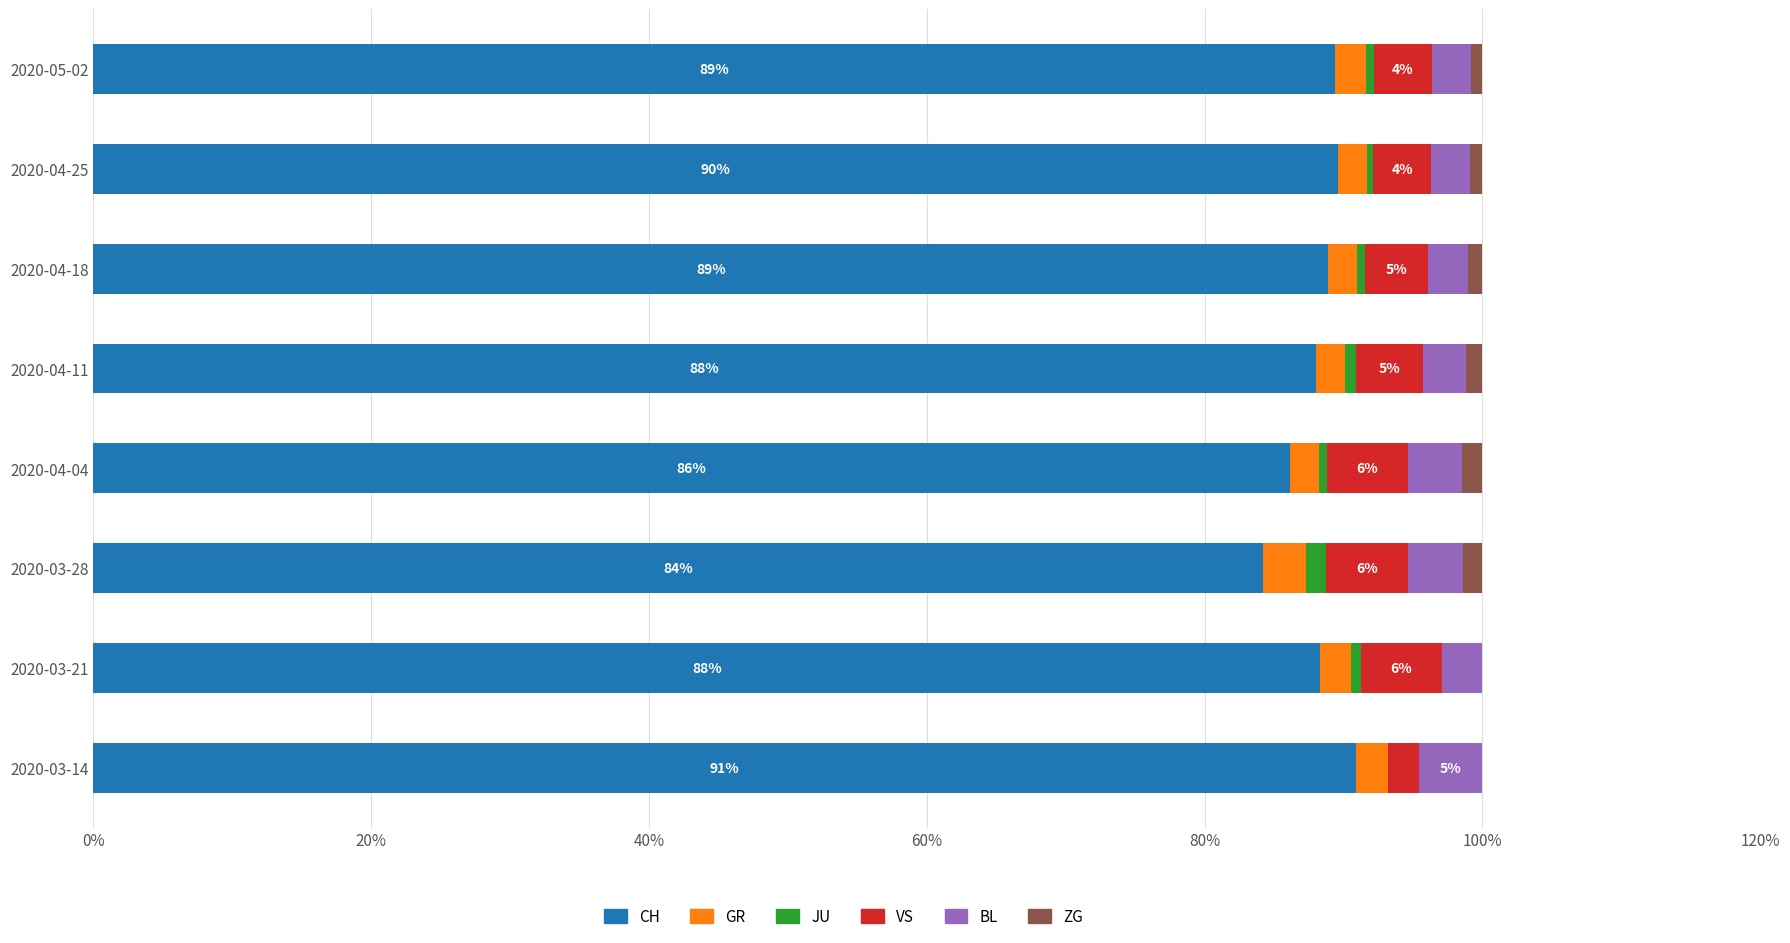

Count the number of categories in the chart.

8